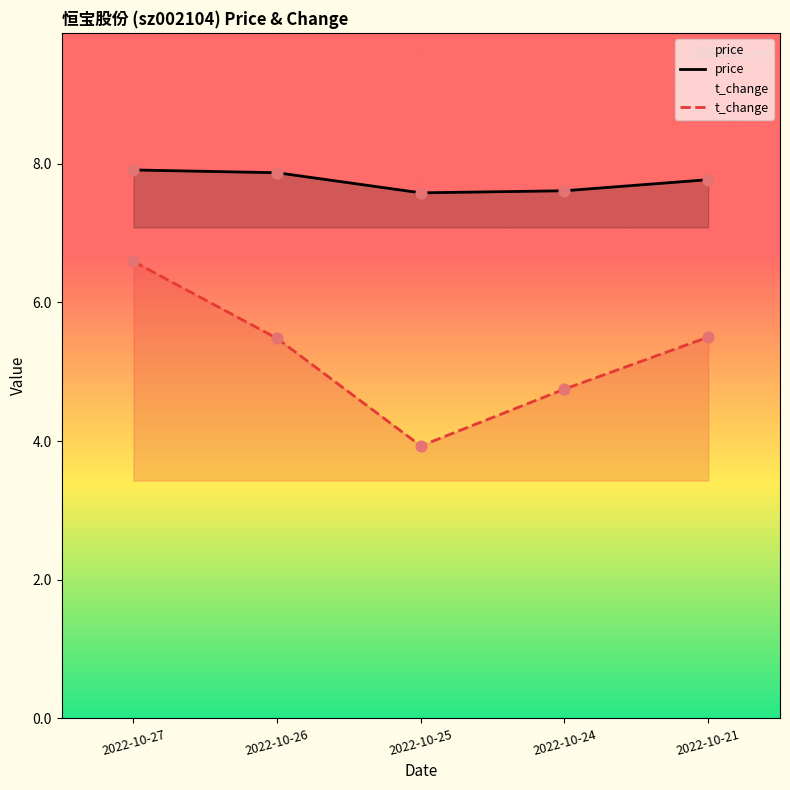

Is the value of price at 2022-10-26 greater than the value of t_change at 2022-10-21?

Yes